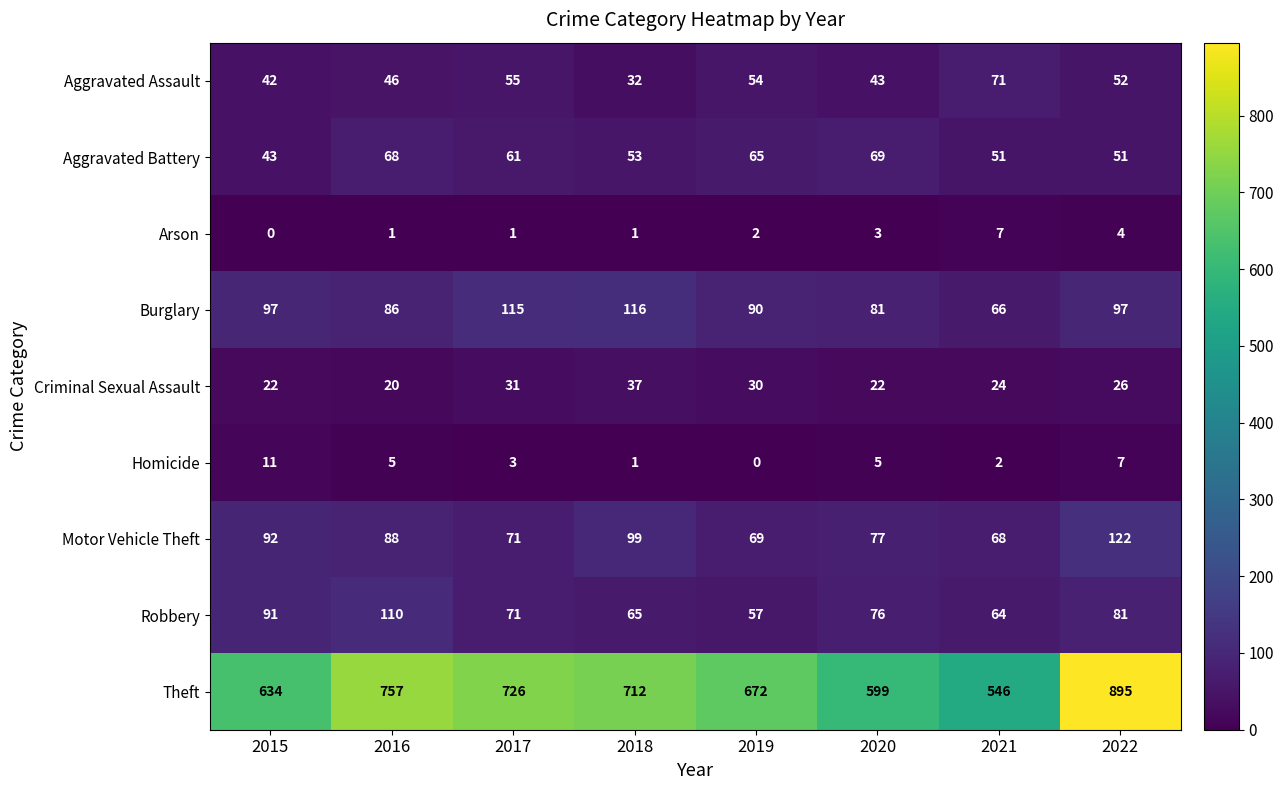

What is the maximum value shown in the chart?

895